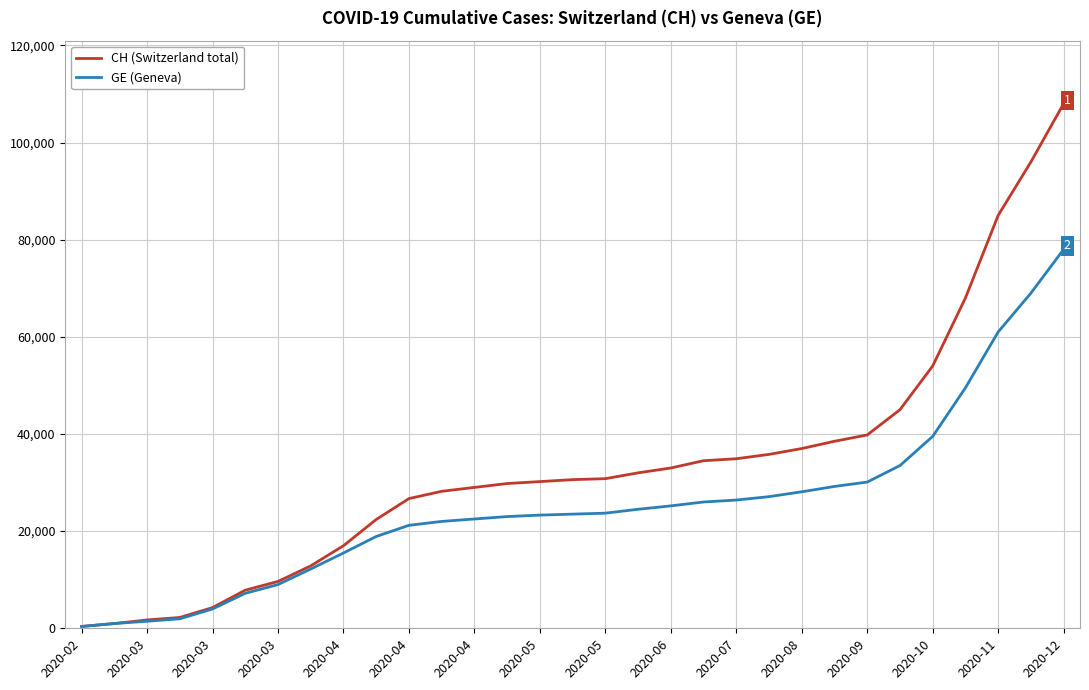

Which series has the largest total across all categories?

CH (Switzerland total)